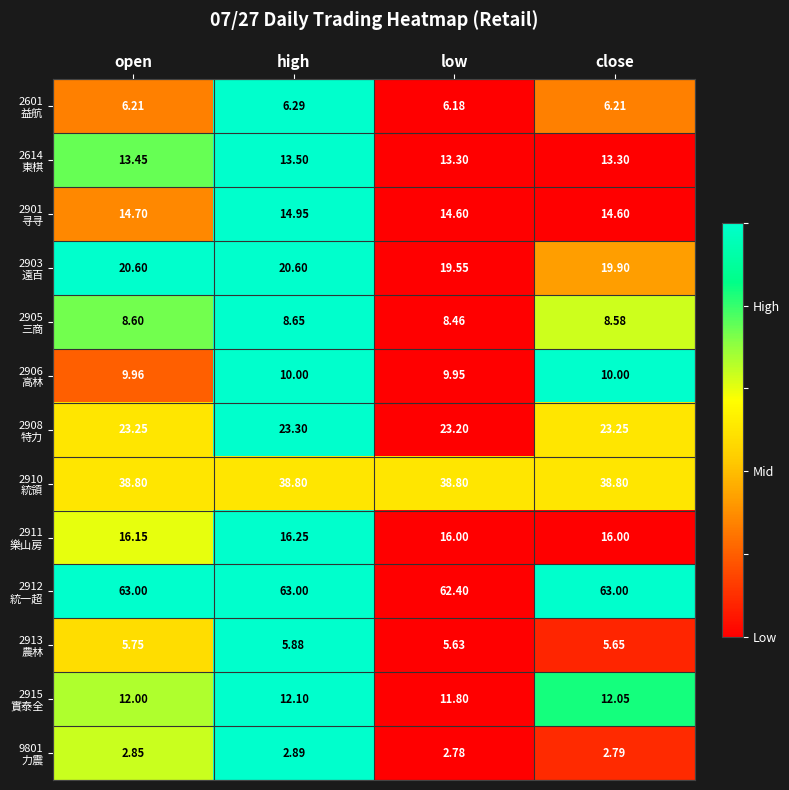

At which category does the chart reach its minimum across all series?

low